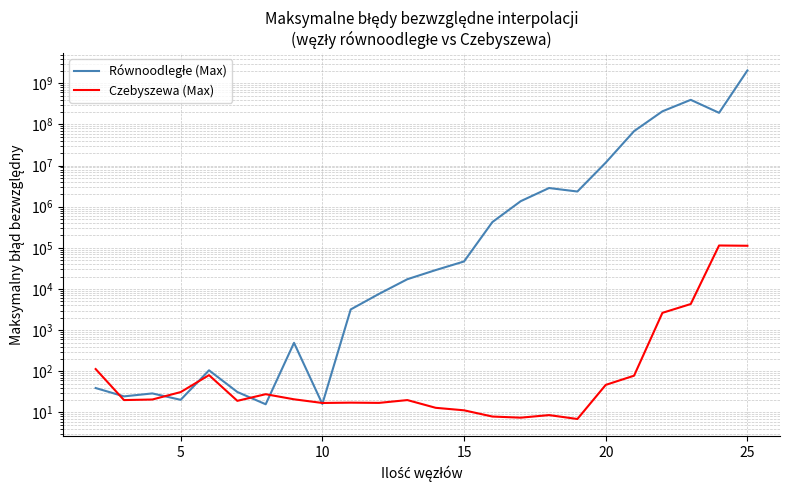

Which series has the widest spread of values?

Równoodległe (Max)